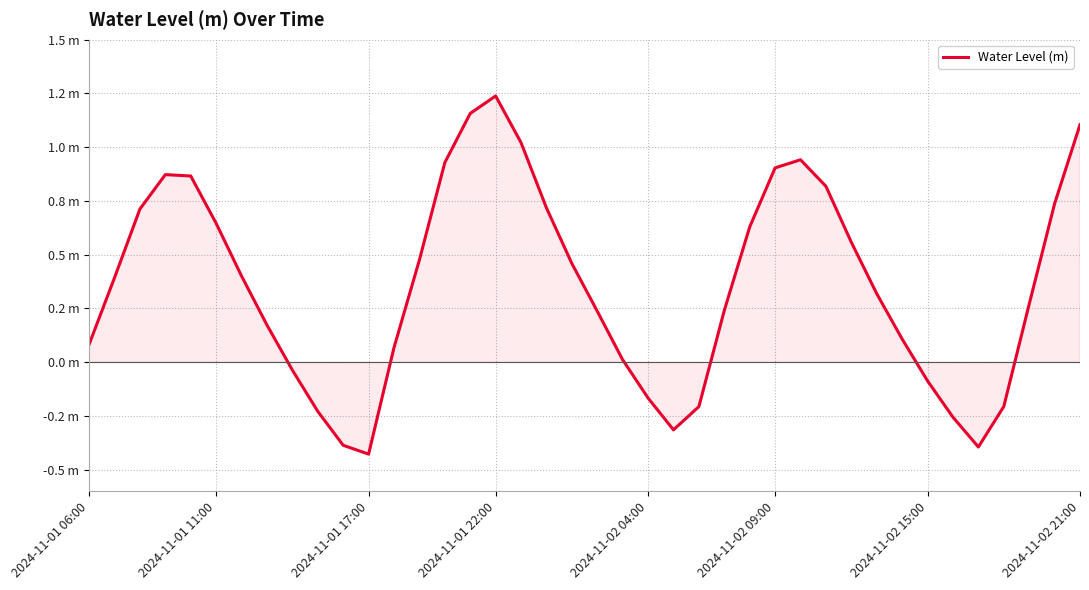

List the labels in order of value, largest first.

16, 15, 39, 17, 28, 14, 27, 2024-11-01 22:00, 2024-11-02 04:00, 29, 38, 18, 2024-11-01 17:00, 2024-11-02 09:00, 26, 30, 13, 19, 2024-11-02 15:00, 2024-11-01 11:00, 31, 37, 25, 20, 2024-11-02 21:00, 32, 2024-11-01 06:00, 12, 21, 8, 33, 22, 36, 24, 9, 34, 23, 10, 35, 11